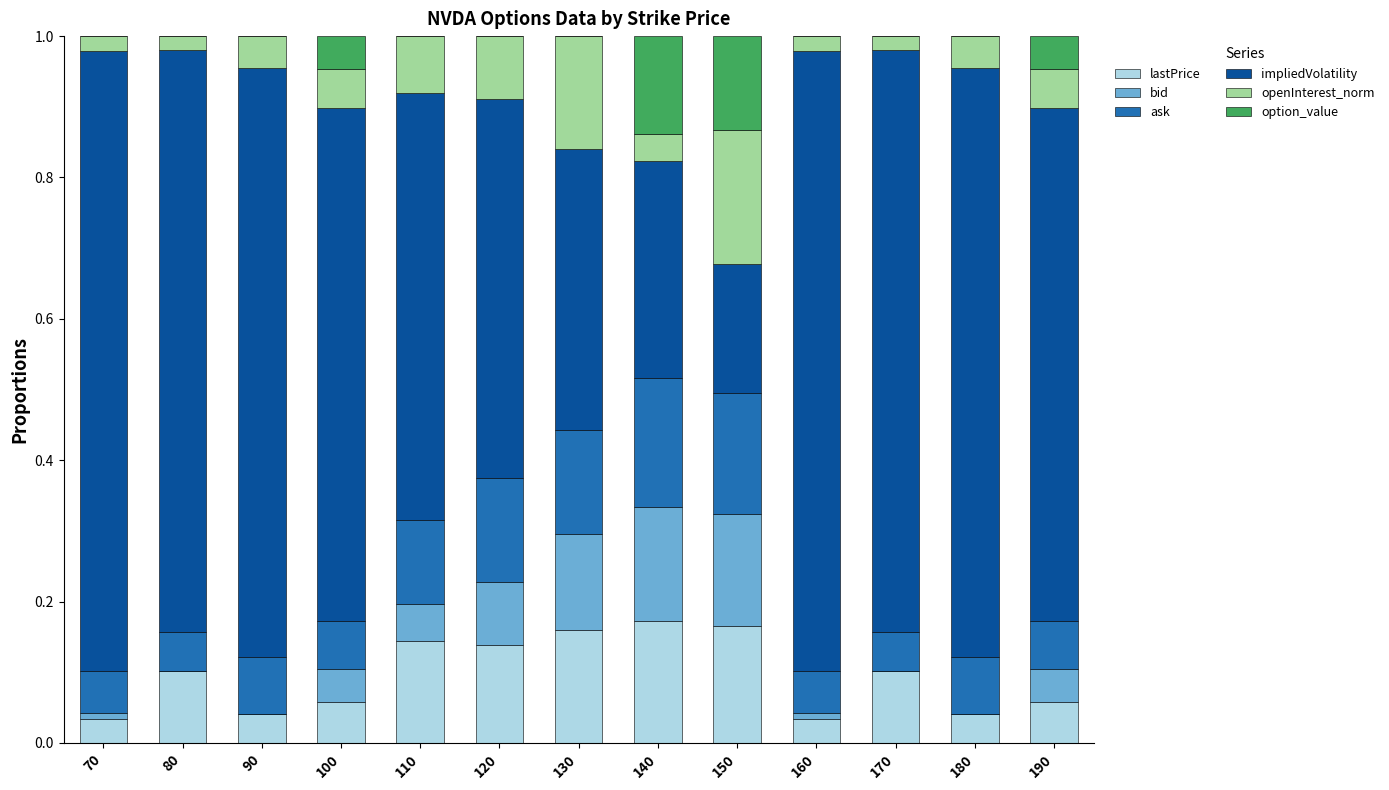

True or false: lastPrice has a value of 0.1 at 150.

False